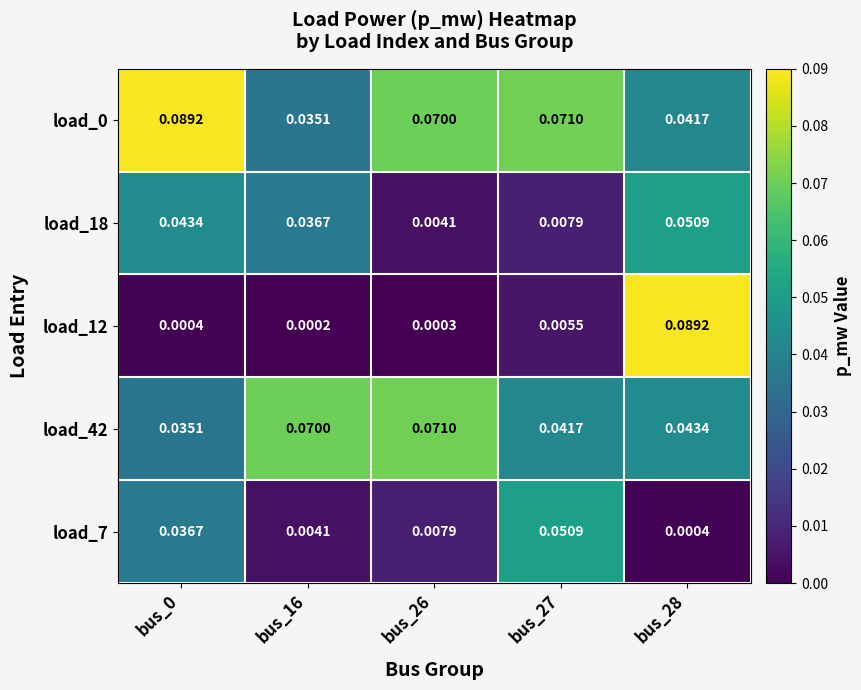

Is the value of load_18 at bus_28 greater than the value of load_7 at bus_16?

Yes